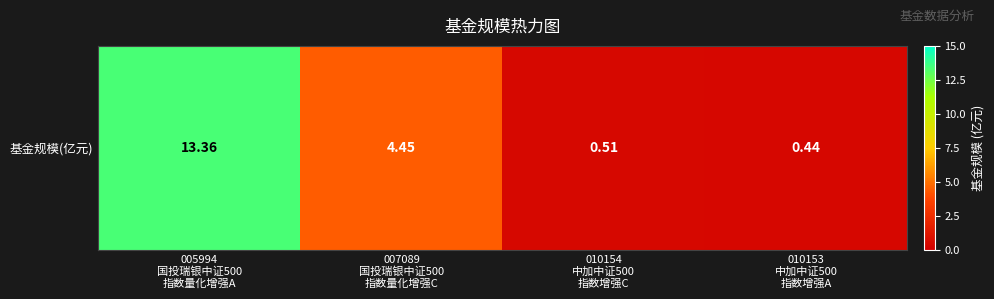

At which category does the chart reach its peak across all series?

005994
国投瑞银中证500
指数量化增强A